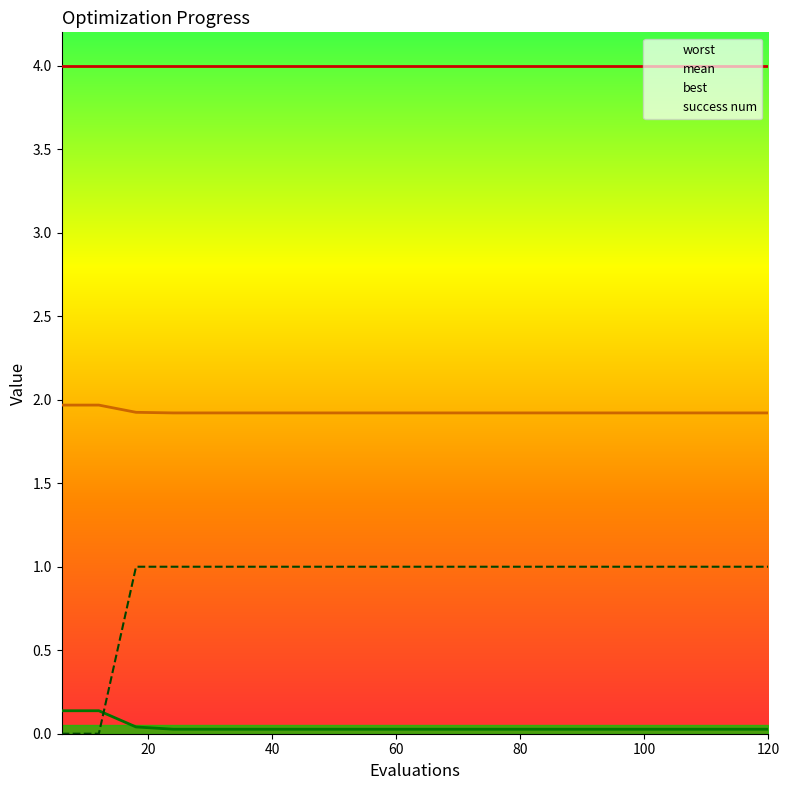

What value does the mean series have at 114?

1.9